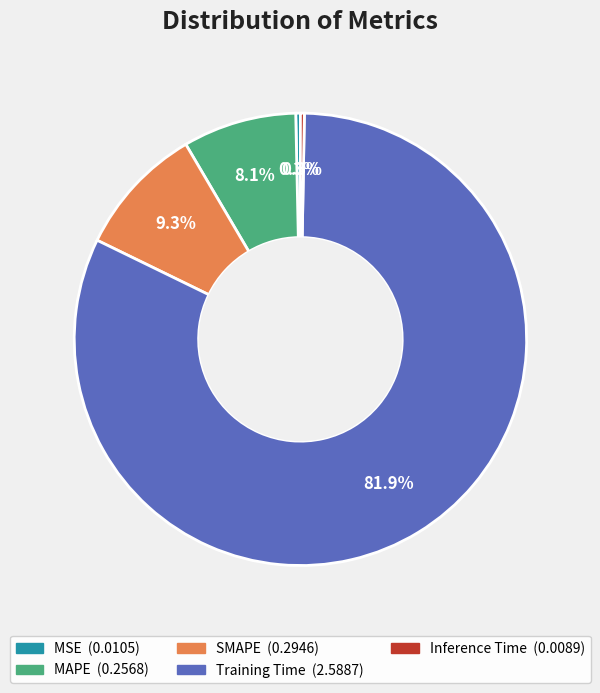

What is the majority slice?

Training Time